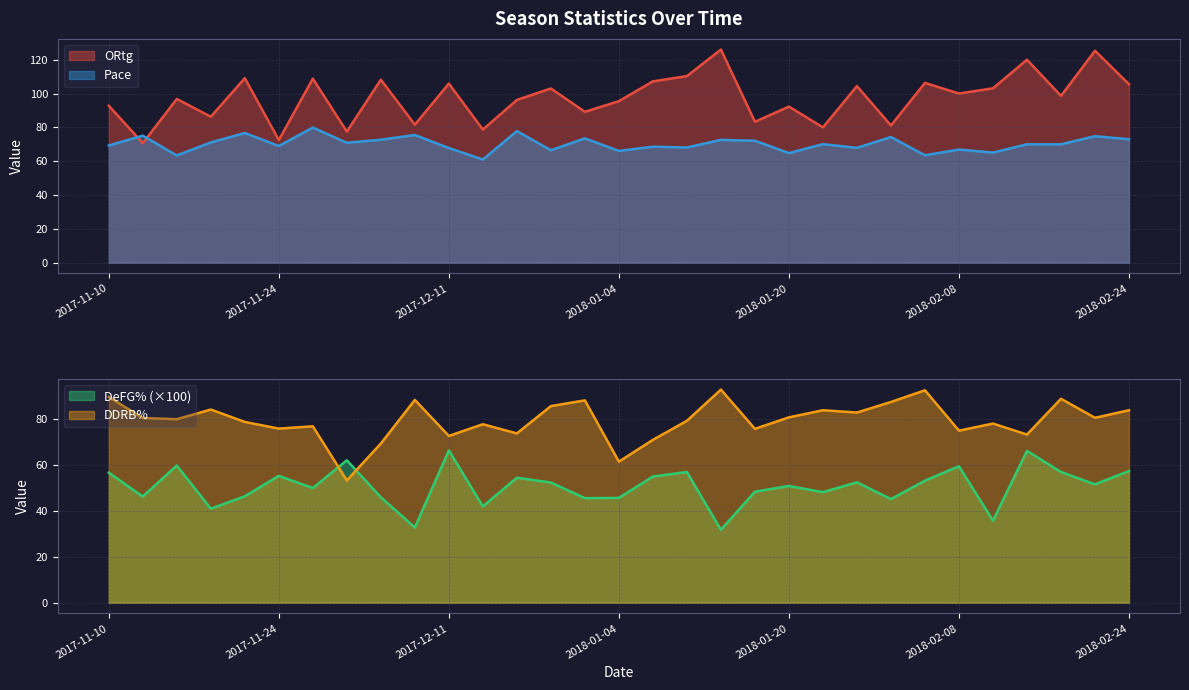

What is the approximate value of Pace at 2017-11-19?

71.1